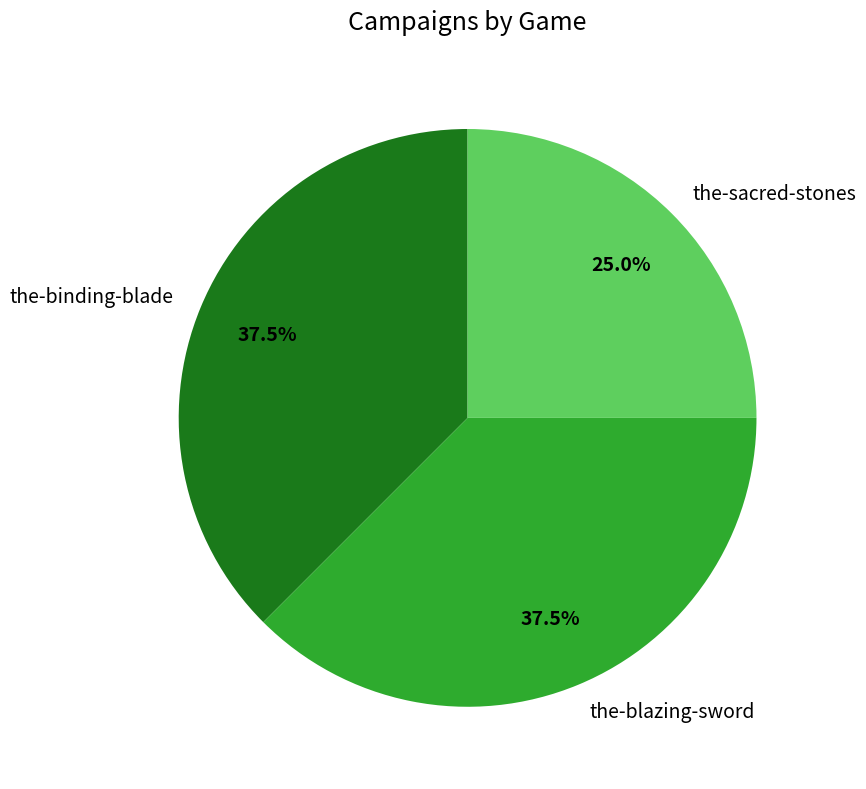

Does the-sacred-stones account for over 50% of the chart?

No